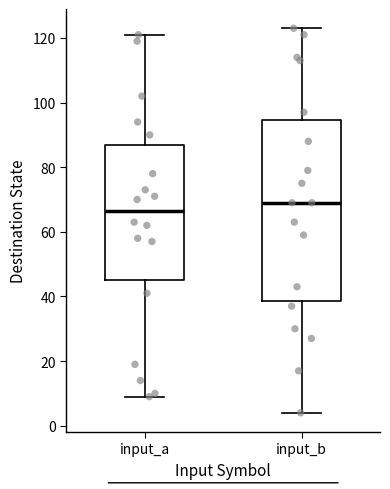

Which box has the lowest median line?

input_a